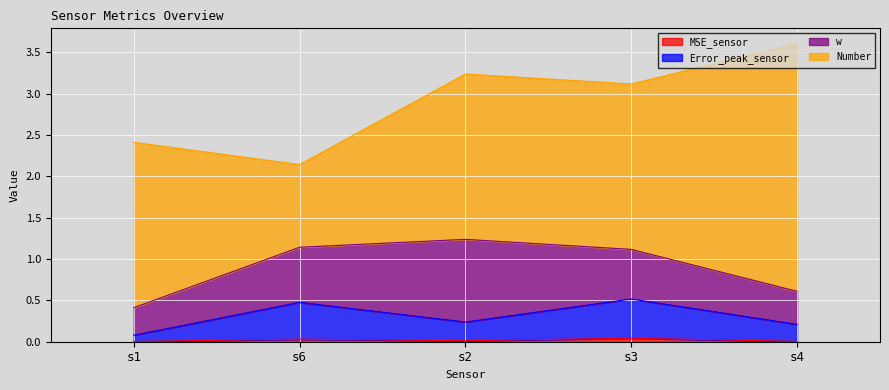

At which category is the sum across all series the highest?

s4